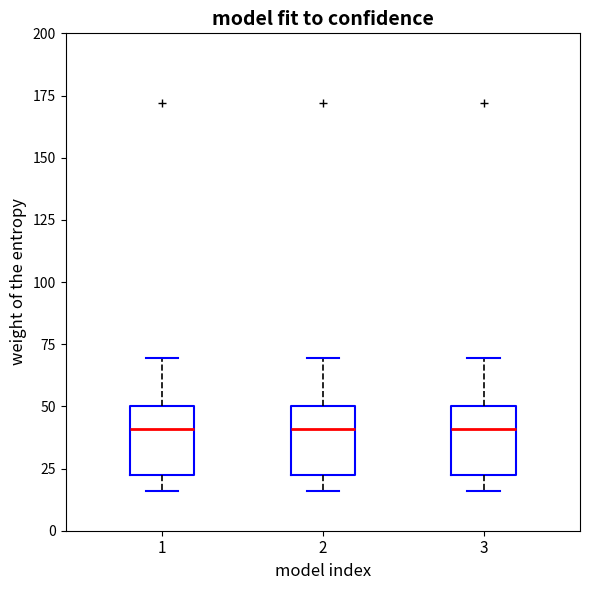

Reading left to right, transcribe this box plot: for each box, give where its median line is, the range the box spans, and where its two whiskers end, as read against the y-axis. The values are not printed on the chart, so give them approximately, as read against the axis.

1: median 40, box 20 to 50, whiskers 15 to 70
2: median 40, box 20 to 50, whiskers 15 to 70
3: median 40, box 20 to 50, whiskers 15 to 70